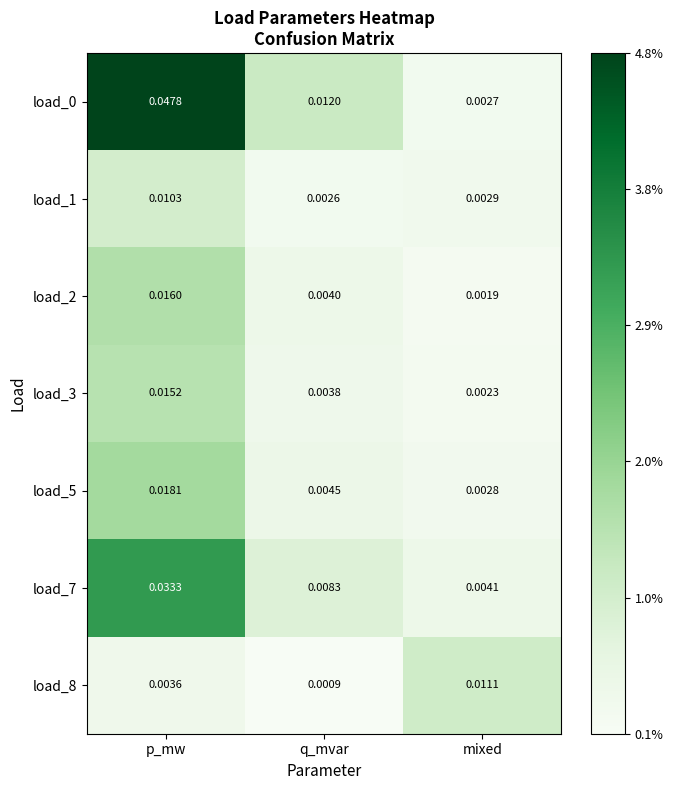

List the labels in order of load_8 value, smallest first.

q_mvar, p_mw, mixed